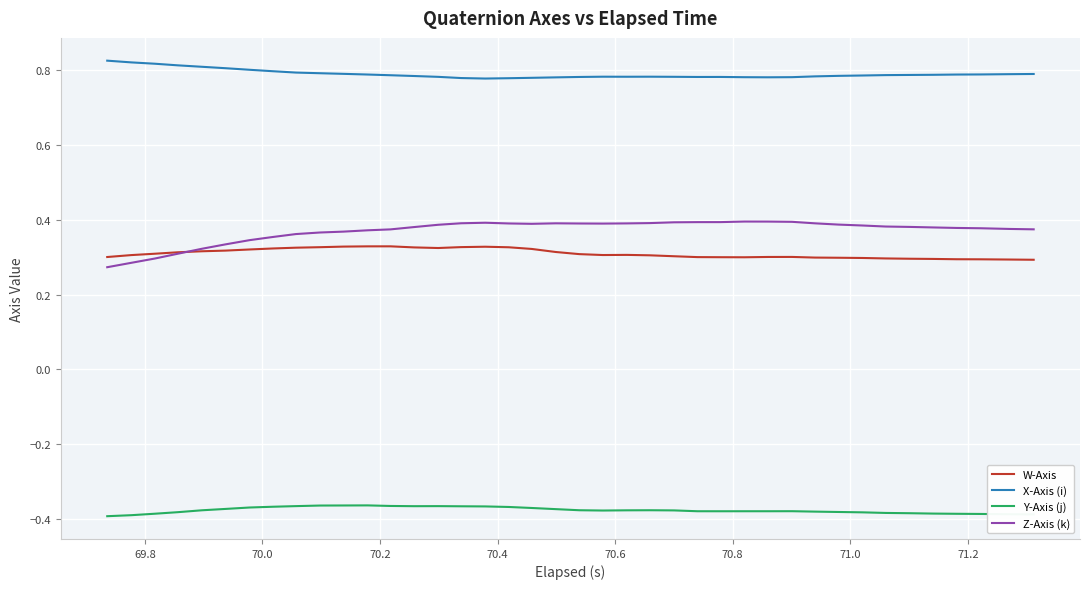

List the series in order of their peak value, highest first.

X-Axis (i), Z-Axis (k), W-Axis, Y-Axis (j)